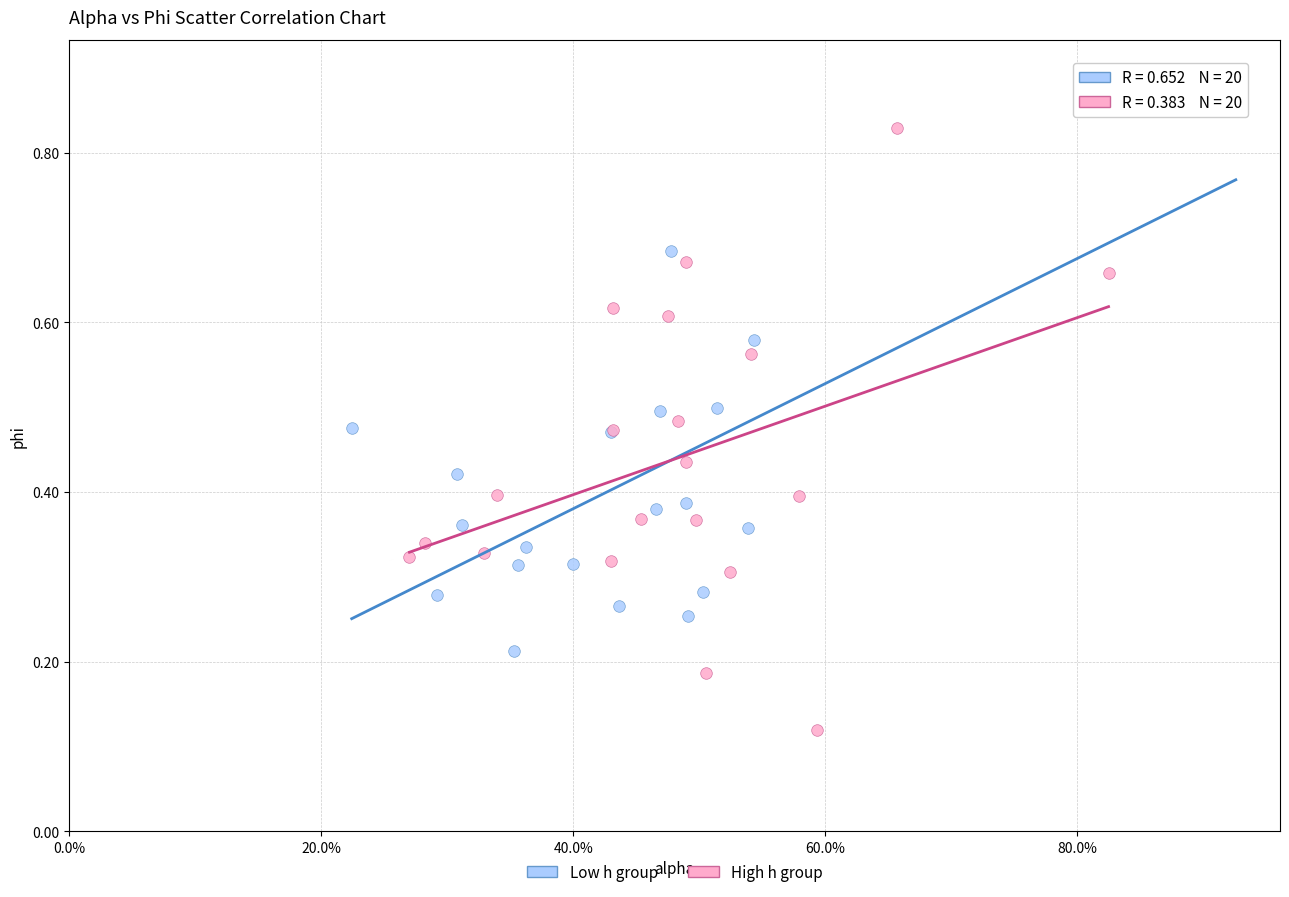

Which series has the widest spread of Y values?

High h group